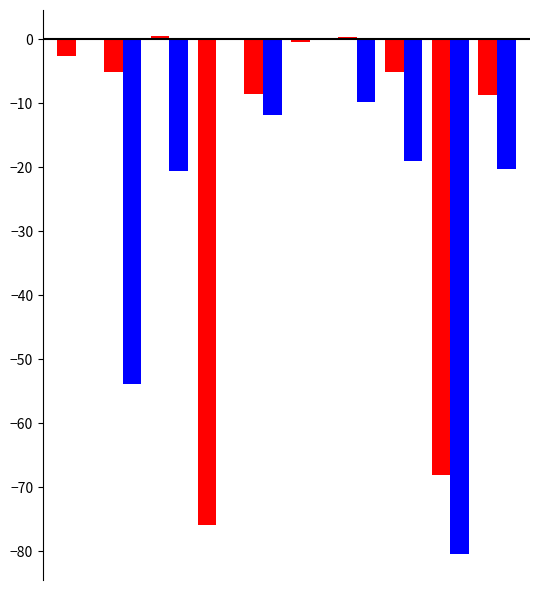

How many groups of bars are there?

10